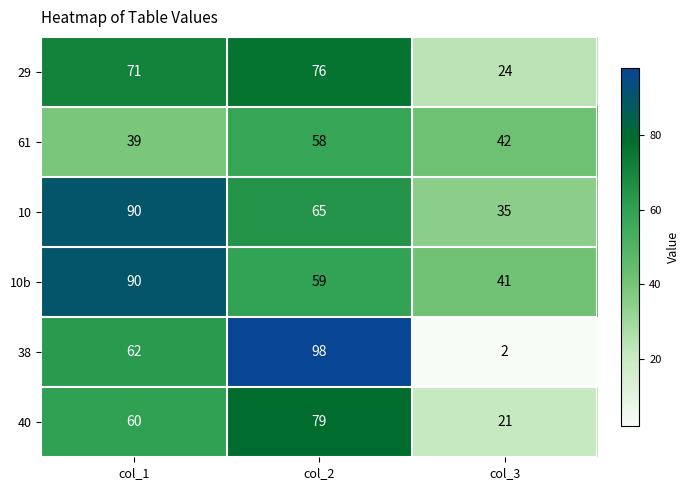

At how many categories does at least one series exceed 30?

3